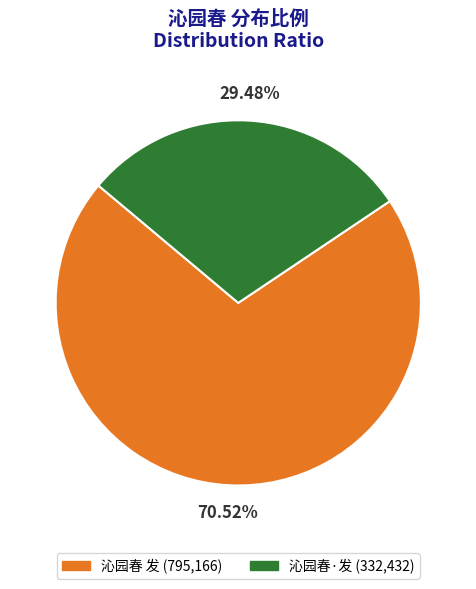

To the nearest percent, what is the average slice percentage?

50%